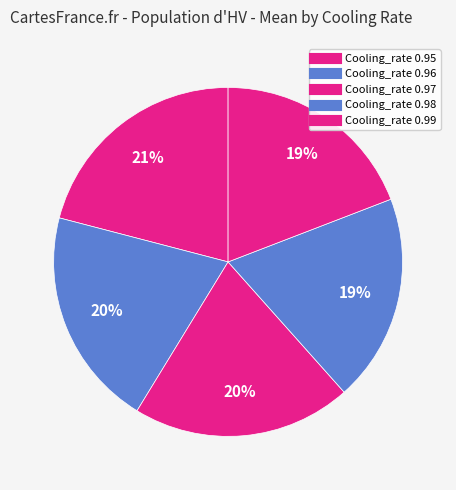

What portion of the pie excludes Cooling_rate 0.99?

80.9%